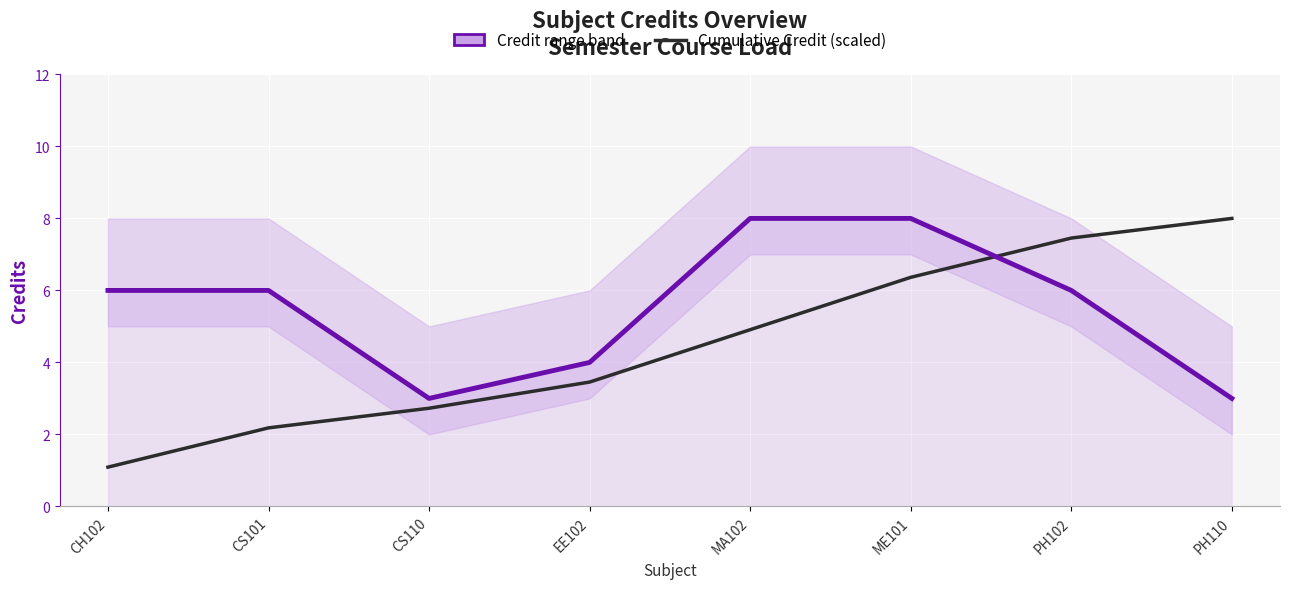

Reading right to left, transcribe all the data shown in this chart.

Credit: PH110=3.0	PH102=6.0	ME101=8.0	MA102=8.0	EE102=4.0	CS110=3.0	CS101=6.0	CH102=6.0
Cumulative Credit (scaled): PH110=8.0	PH102=7.5	ME101=6.4	MA102=4.9	EE102=3.5	CS110=2.7	CS101=2.2	CH102=1.1